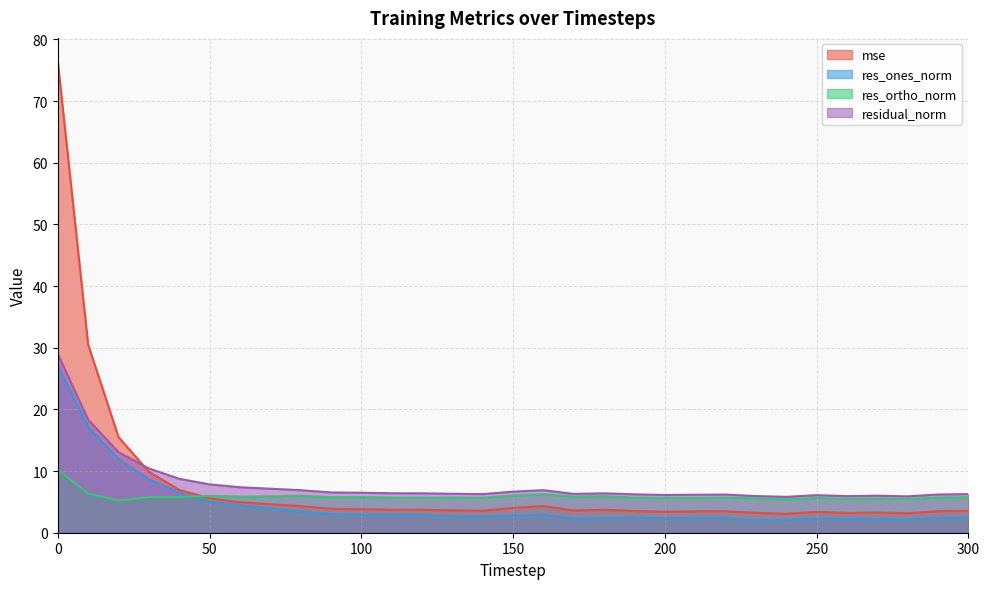

What is the spread (max minus min) of values at 150?

3.9